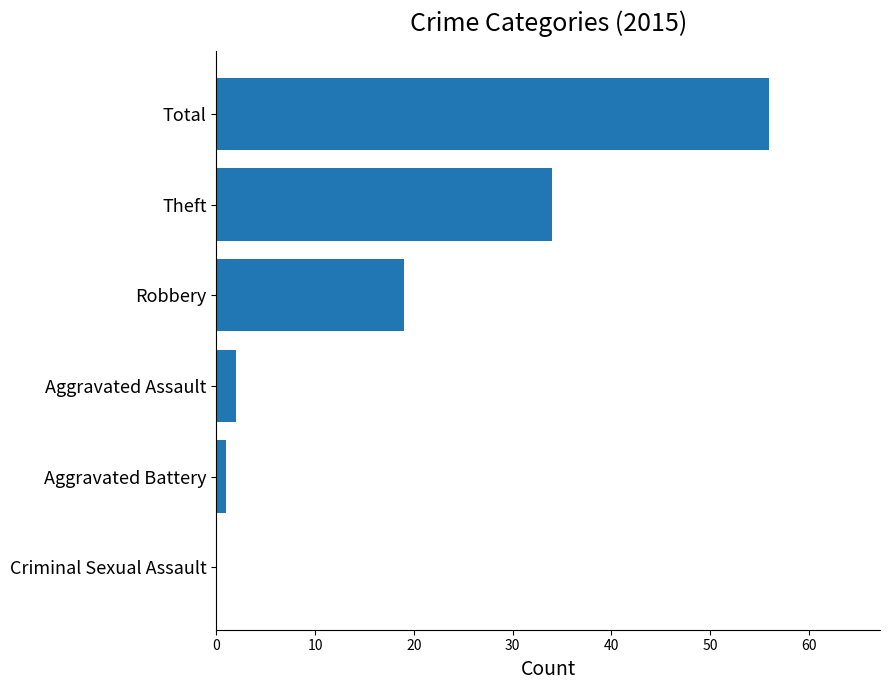

Which category has the highest value across all series?

Total